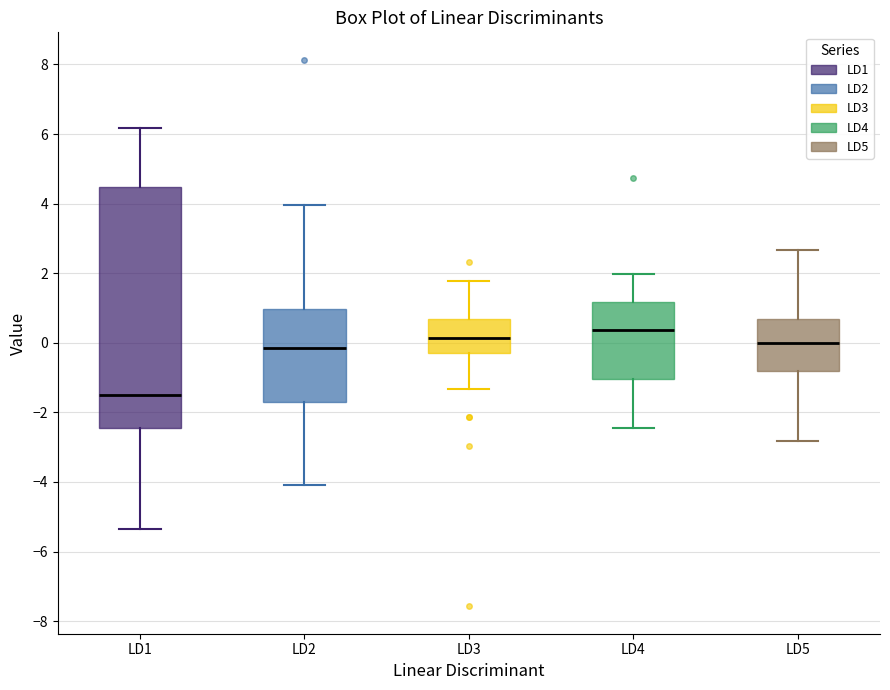

Which box has the lowest median line?

LD1